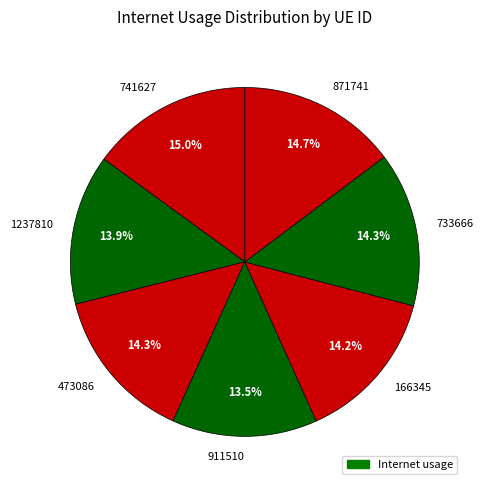

Is it true that 733666 is 14% of the pie?

True